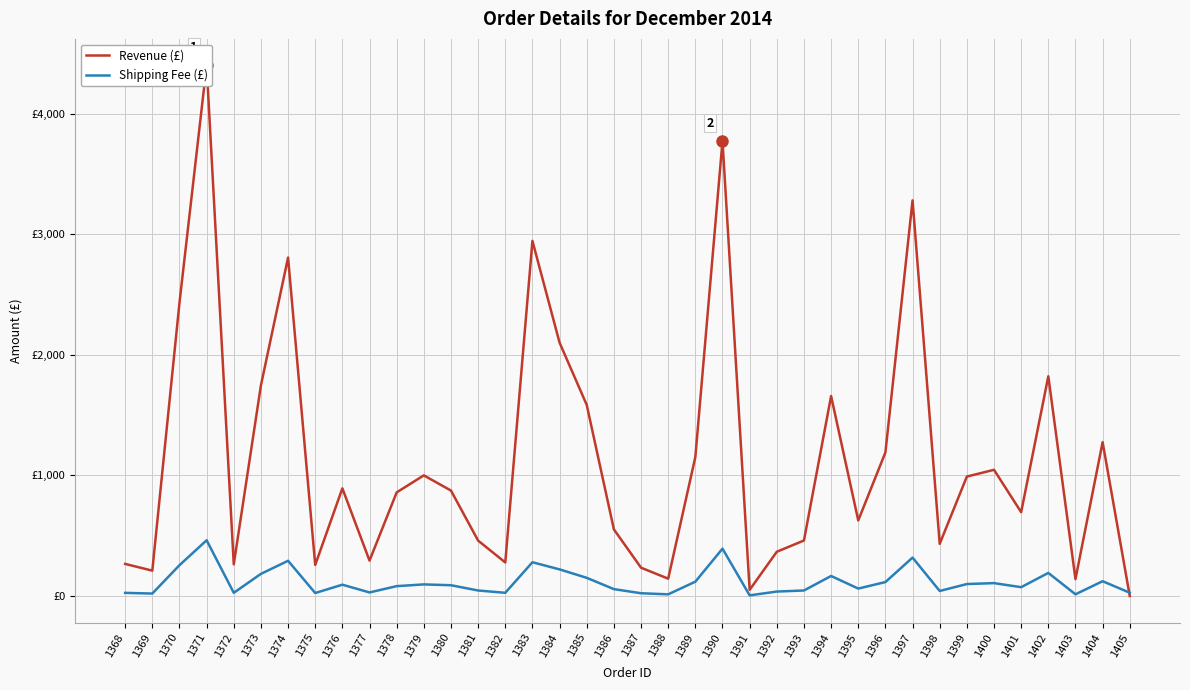

Between 1371 and 1381, which series saw the biggest shift?

Revenue (£)